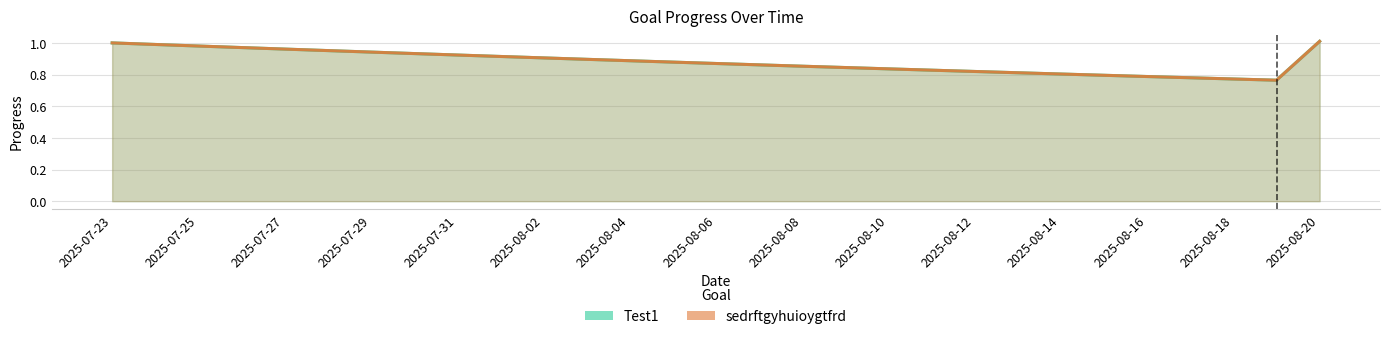

Which has a higher value, 2025-08-06 or 20?

2025-08-06